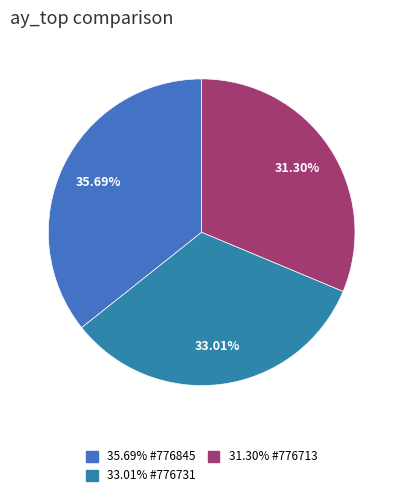

How many segments does this pie chart have?

3